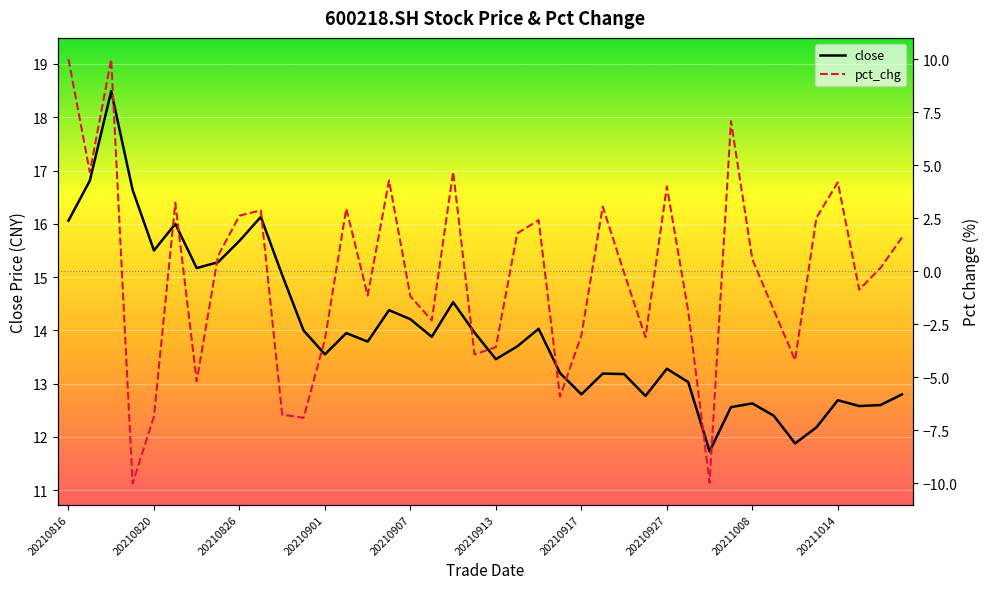

Is it true that close equals 8.1 at 11?

False